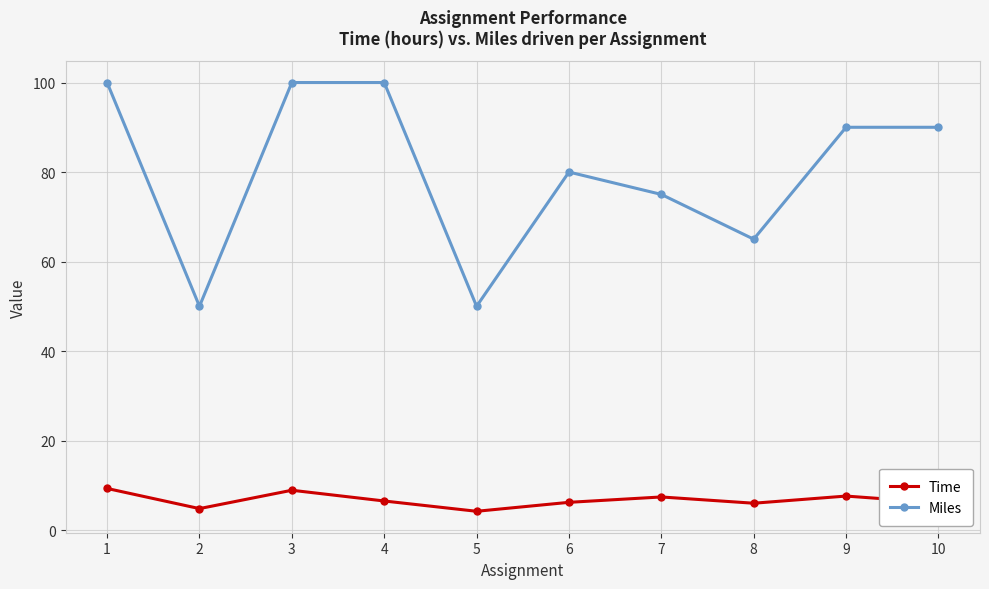

Which series has the largest total across all categories?

Miles